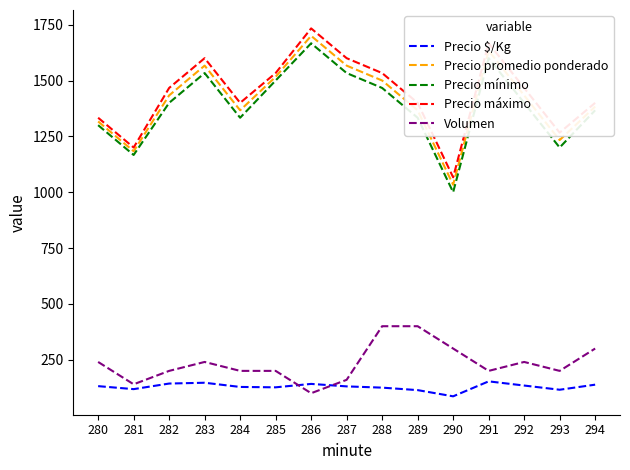

What are all the series names shown in the legend?

Precio $/Kg, Precio promedio ponderado, Precio mínimo, Precio máximo, Volumen